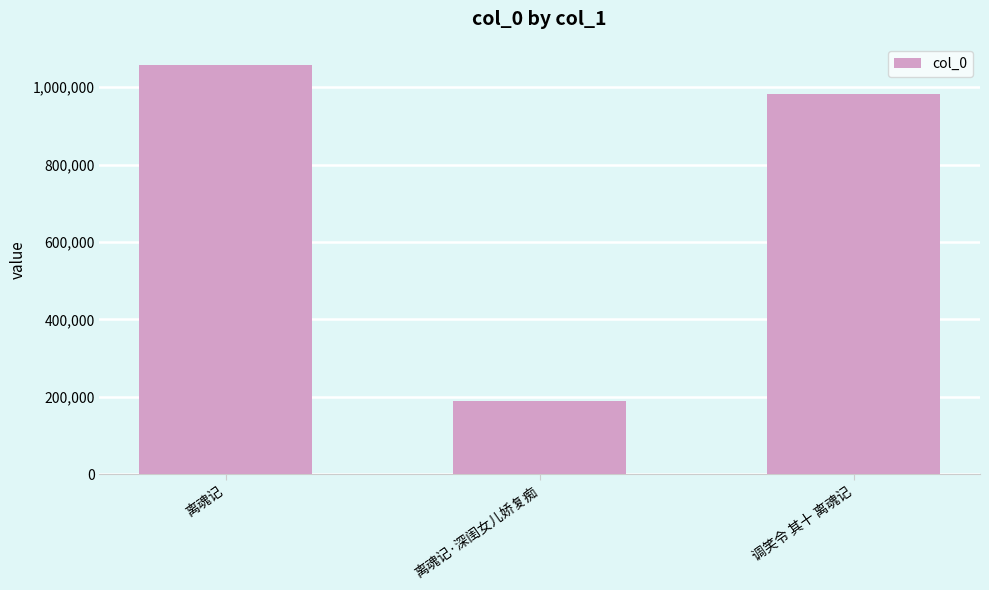

At which category does the chart reach its minimum across all series?

离魂记·深闺女儿娇复痴